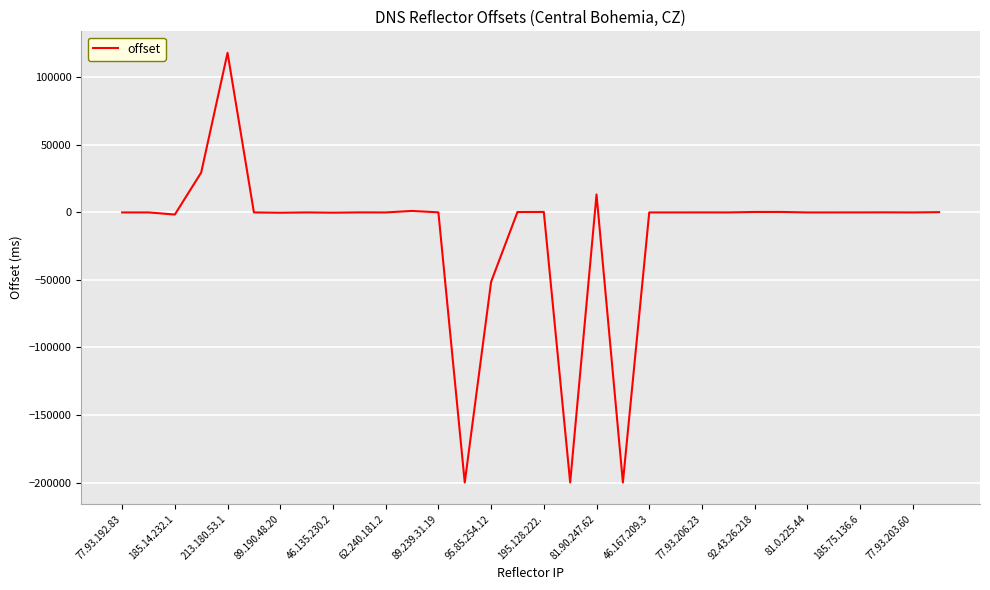

What is the difference between the maximum and minimum values?

318205